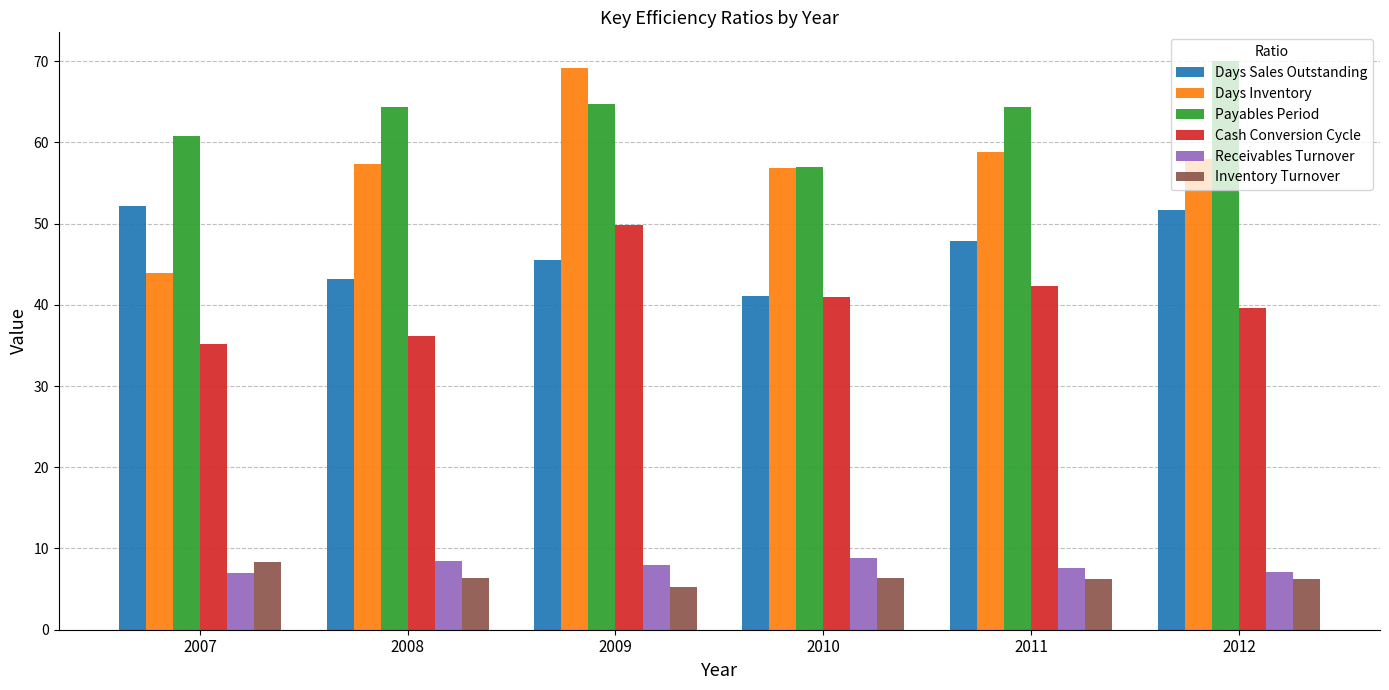

At which category is the sum across all series the highest?

2009